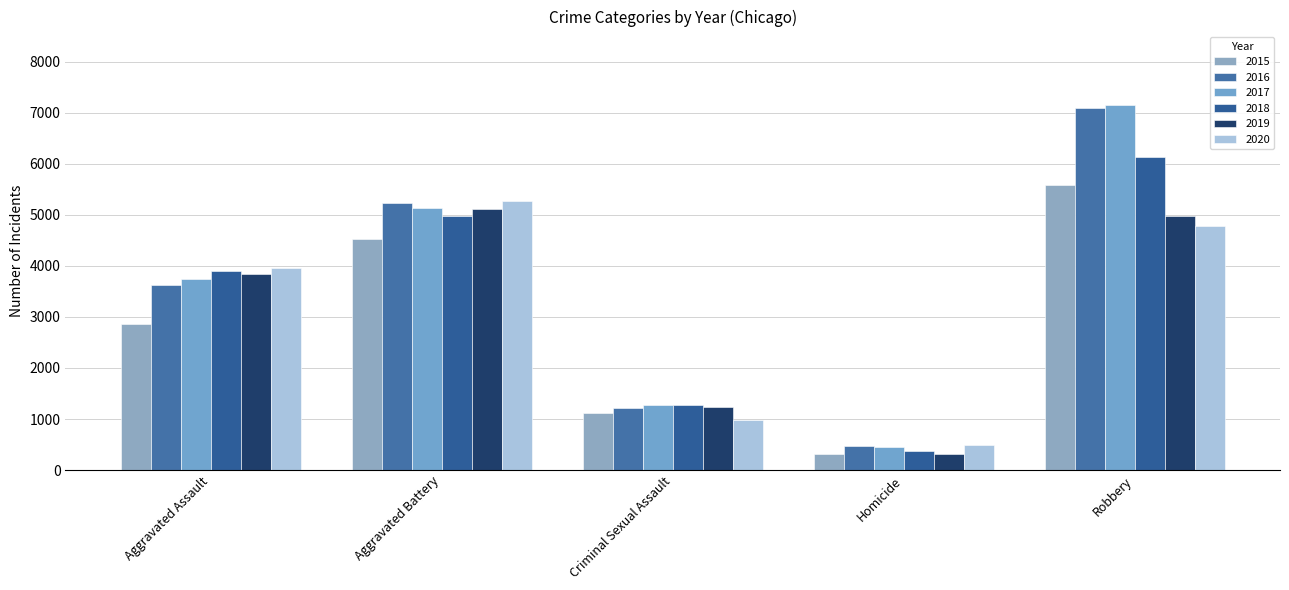

Reading right to left, extract all data points from this chart.

2015: 5579	307	1117	4521	2871
2016: 7086	466	1214	5233	3618
2017: 7159	458	1279	5129	3750
2018: 6131	371	1280	4971	3903
2019: 4983	317	1235	5114	3847
2020: 4791	491	977	5271	3953